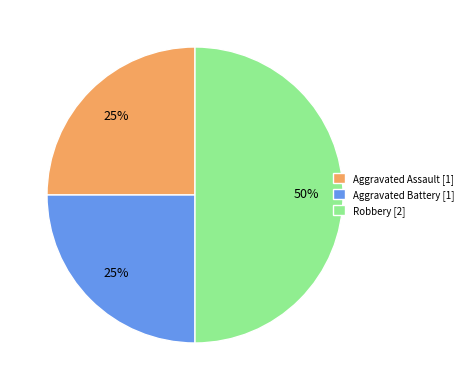

Is the sum of Aggravated Assault [1] and Robbery [2] greater than half?

Yes